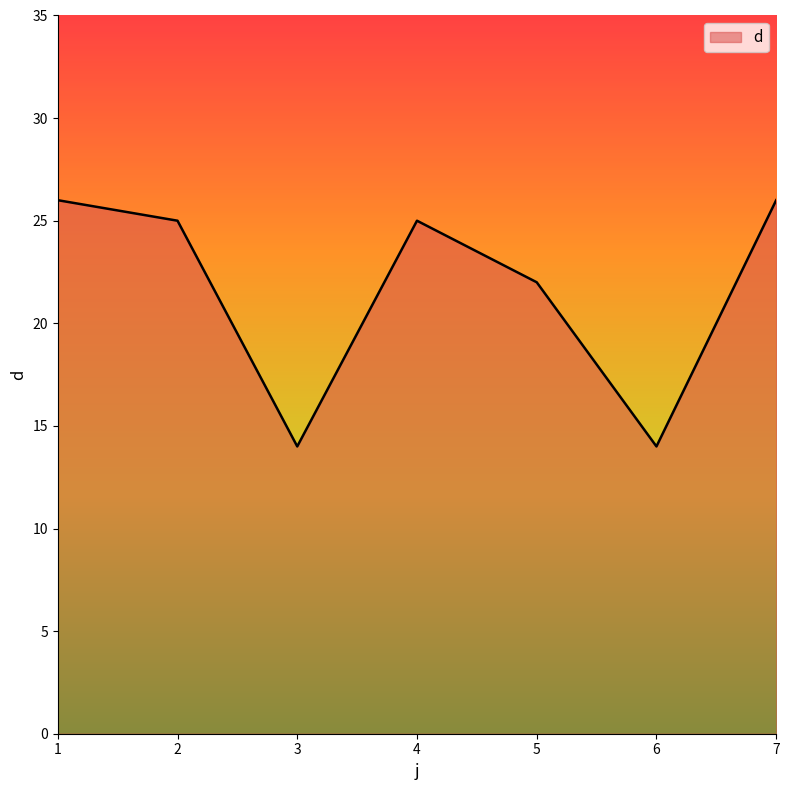

Which has a higher value, 4 or 6?

4